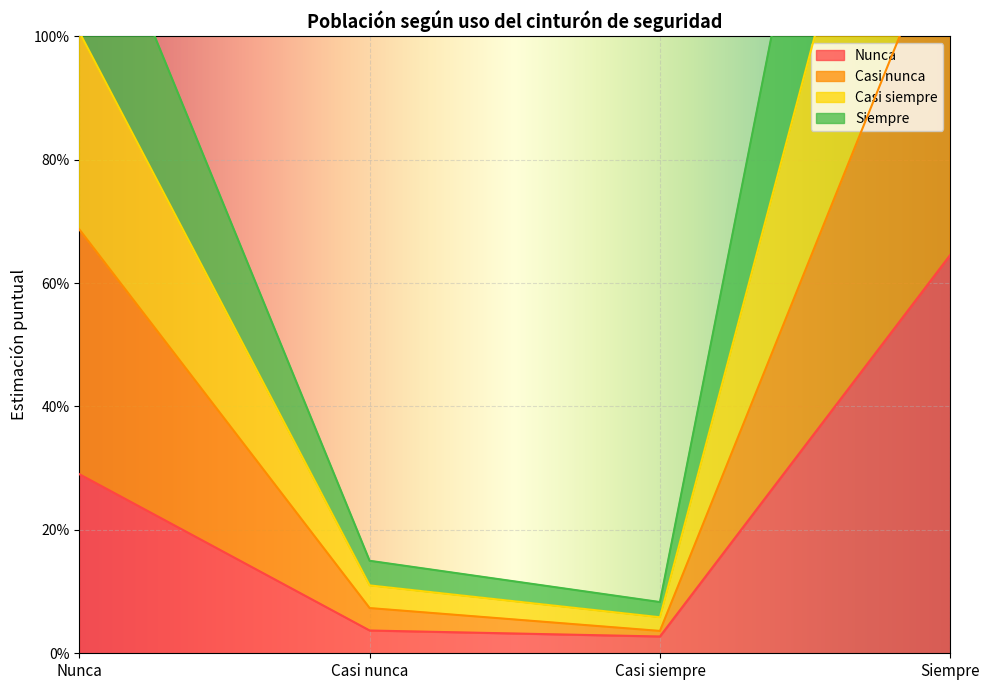

Where is Nunca nearest to the value 0?

Casi siempre